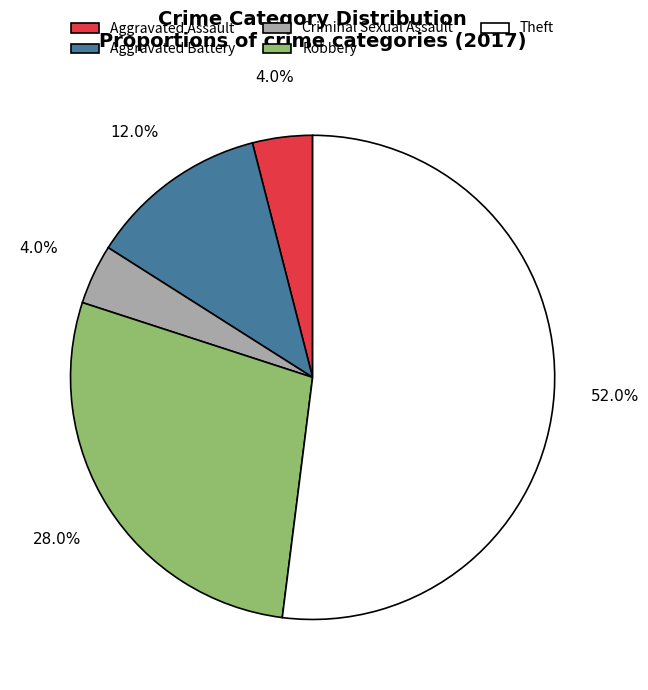

Does any single category account for the majority?

Yes